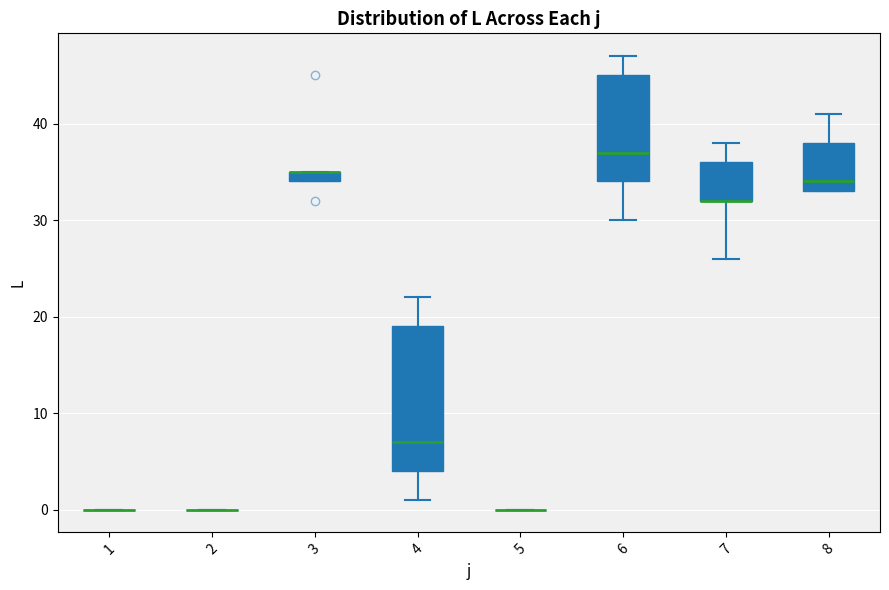

Where is the upper edge of the box at x = 3 on the y-axis? The values are not printed on the chart, so give them approximately, as read against the axis.

35